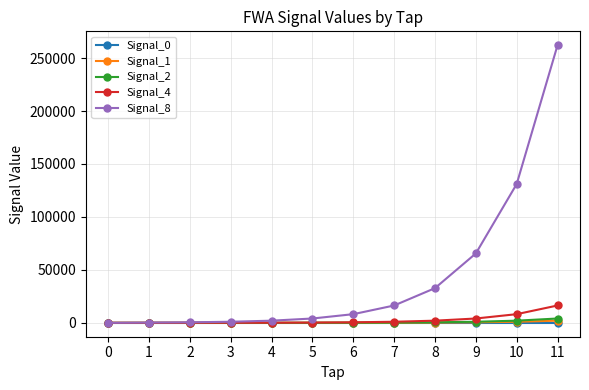

Which series has the largest range (max minus min)?

Signal_8